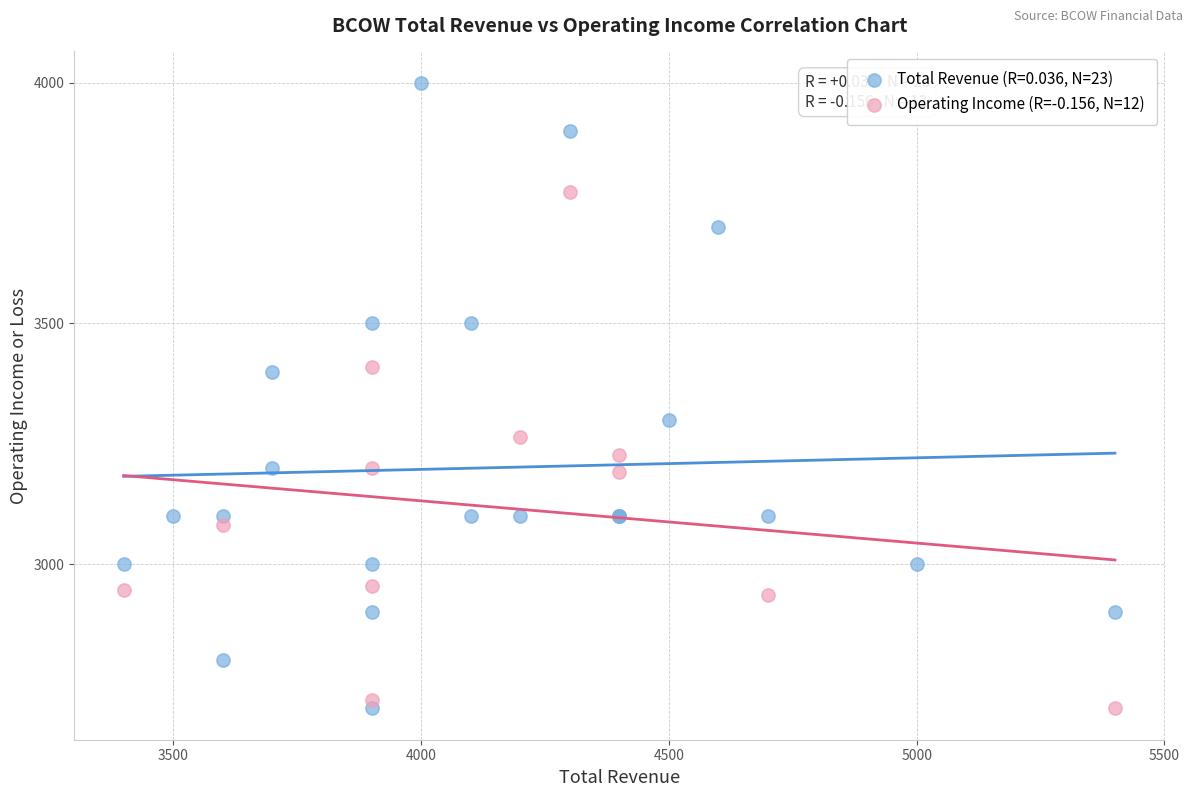

Which series reaches the maximum Y coordinate?

Total Revenue (R=0.036, N=23)